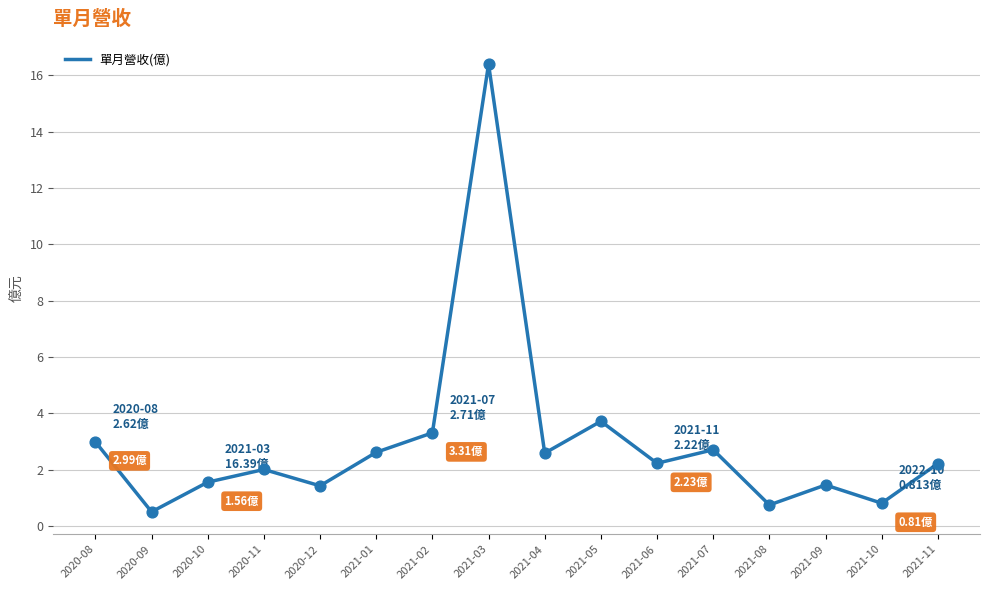

What is the change in value from 2020-11 to 2021-04?

+0.6